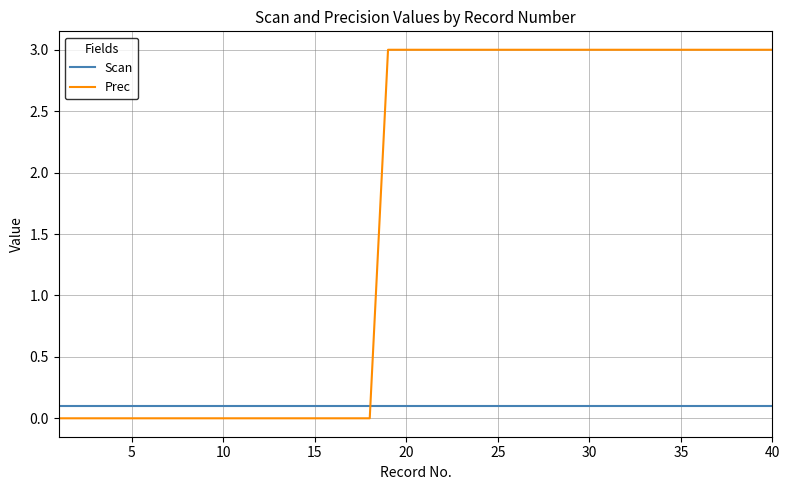

Rank the series by their average value, from highest to lowest.

Prec, Scan